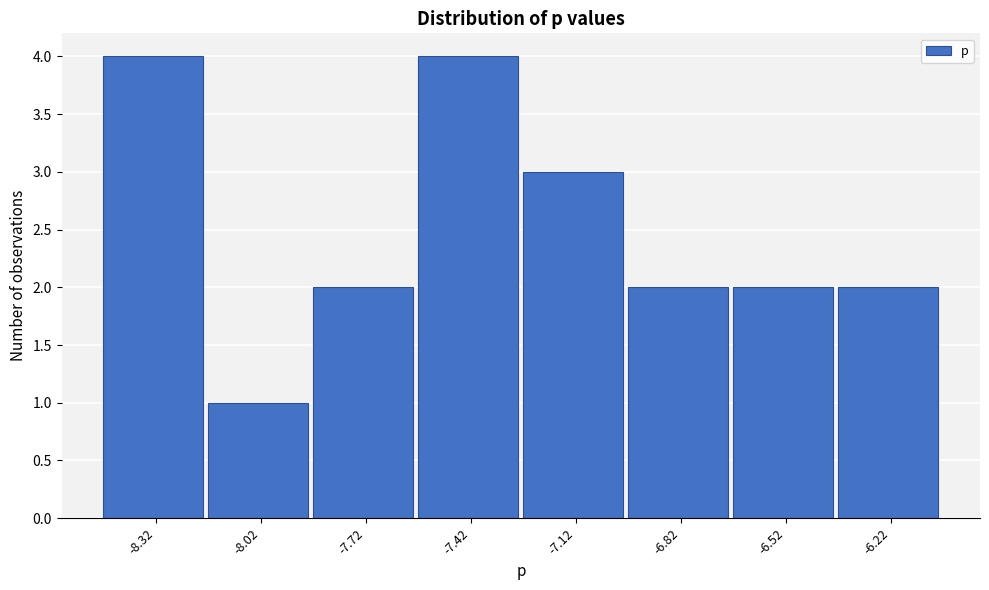

Reading left to right, list all the values displayed in this chart.

4	1	2	4	3	2	2	2